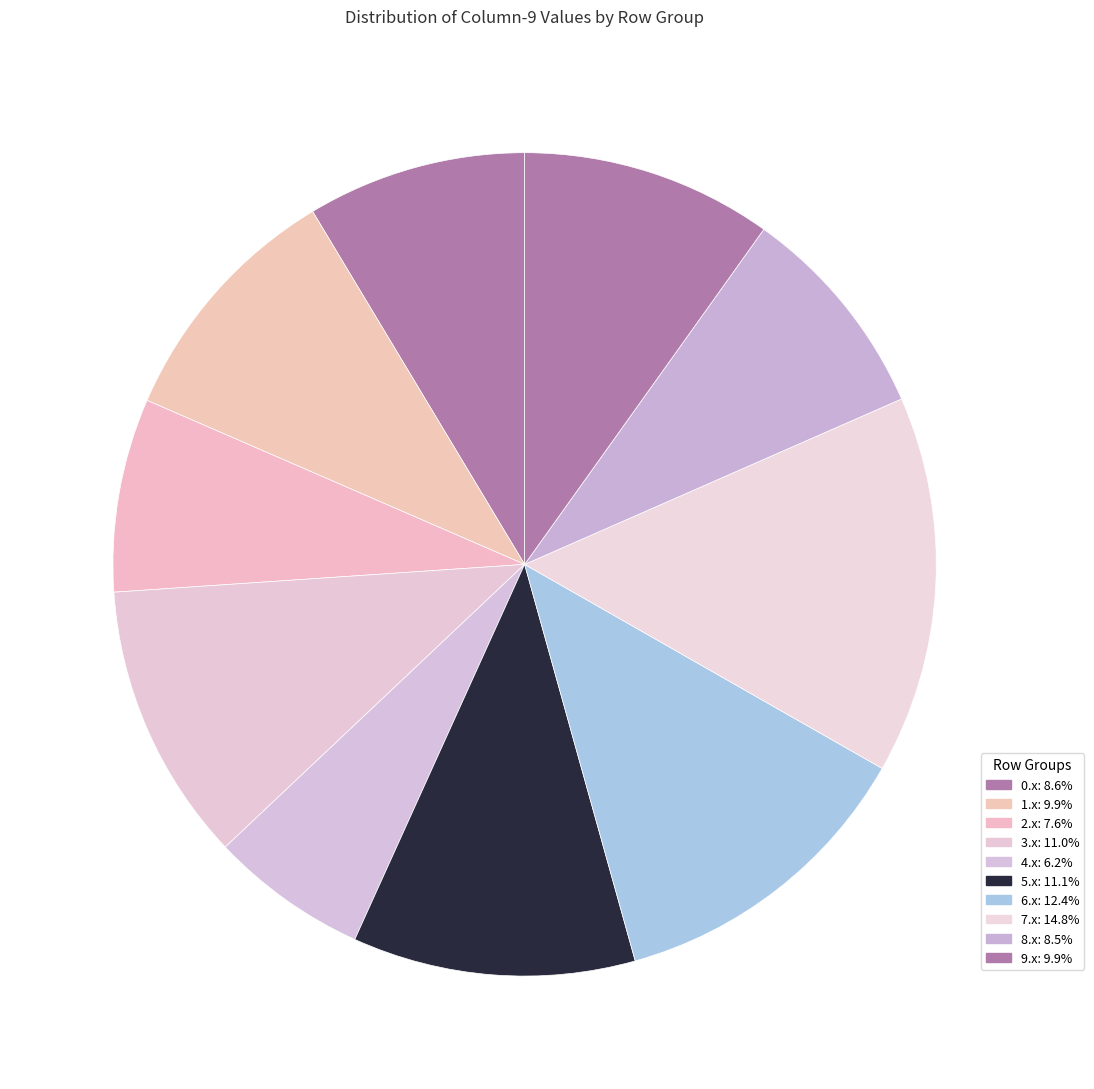

Count the number of slices in the pie.

10